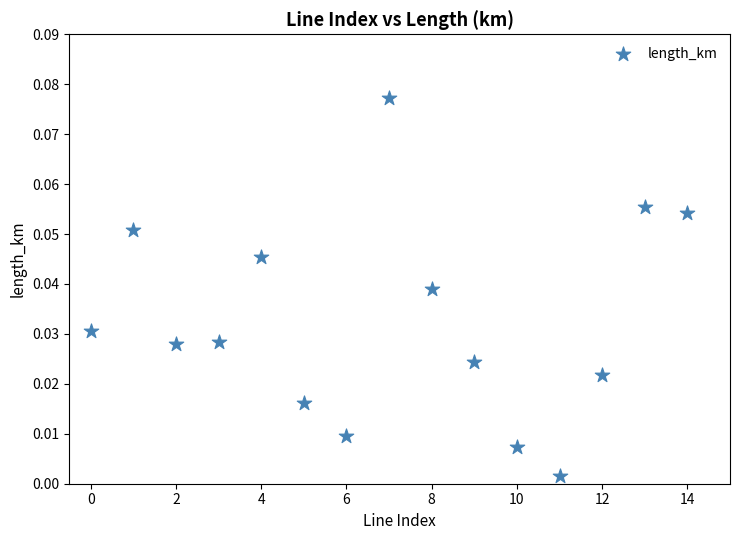

How many points are shown in the scatter plot?

15